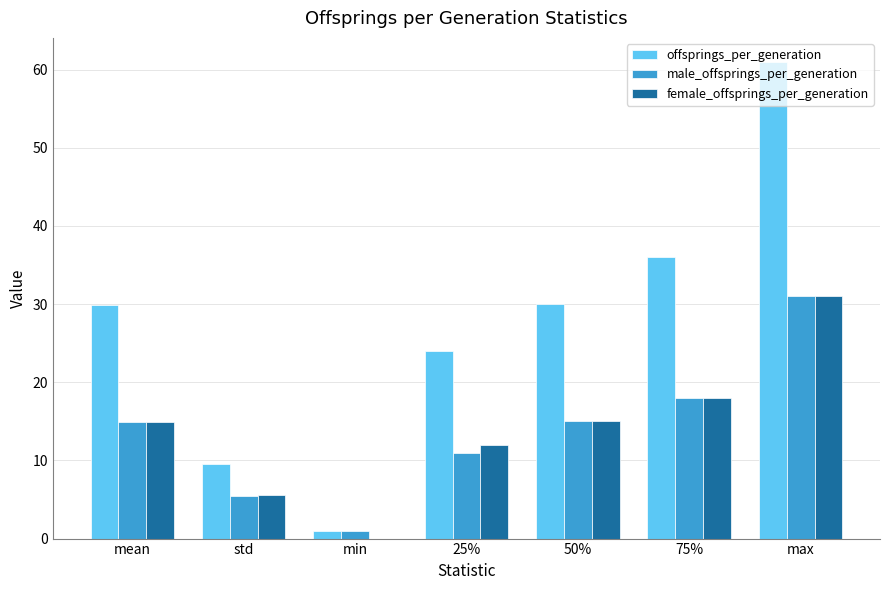

What is the total value across all series at 75%?

72.0